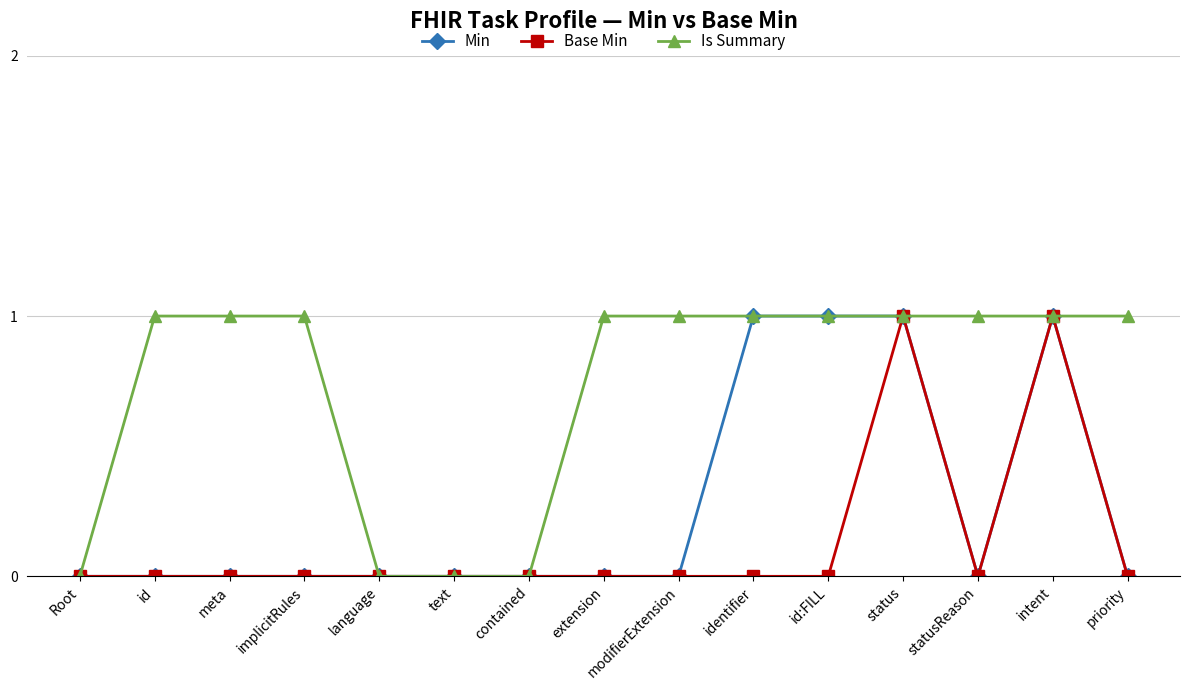

True or false: Base Min has more than 0 interior local peaks.

True